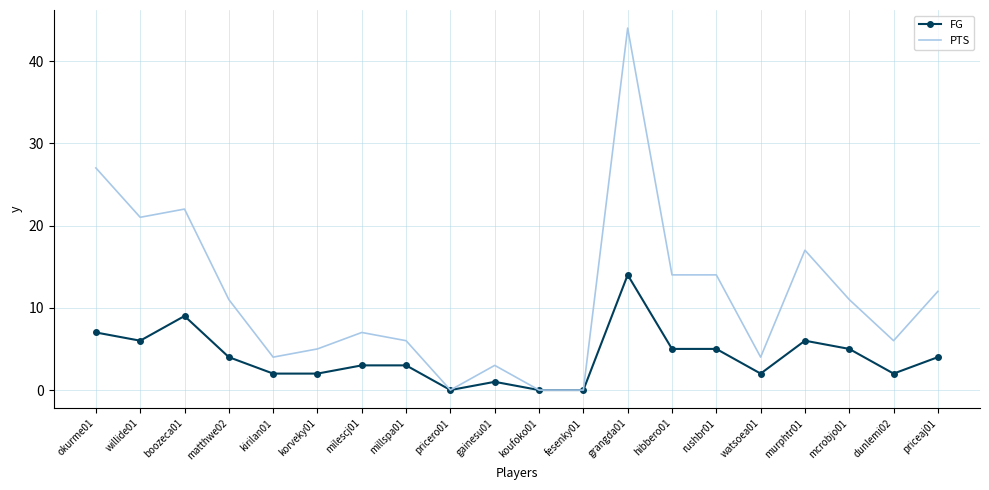

What are all the series names shown in the legend?

FG, PTS